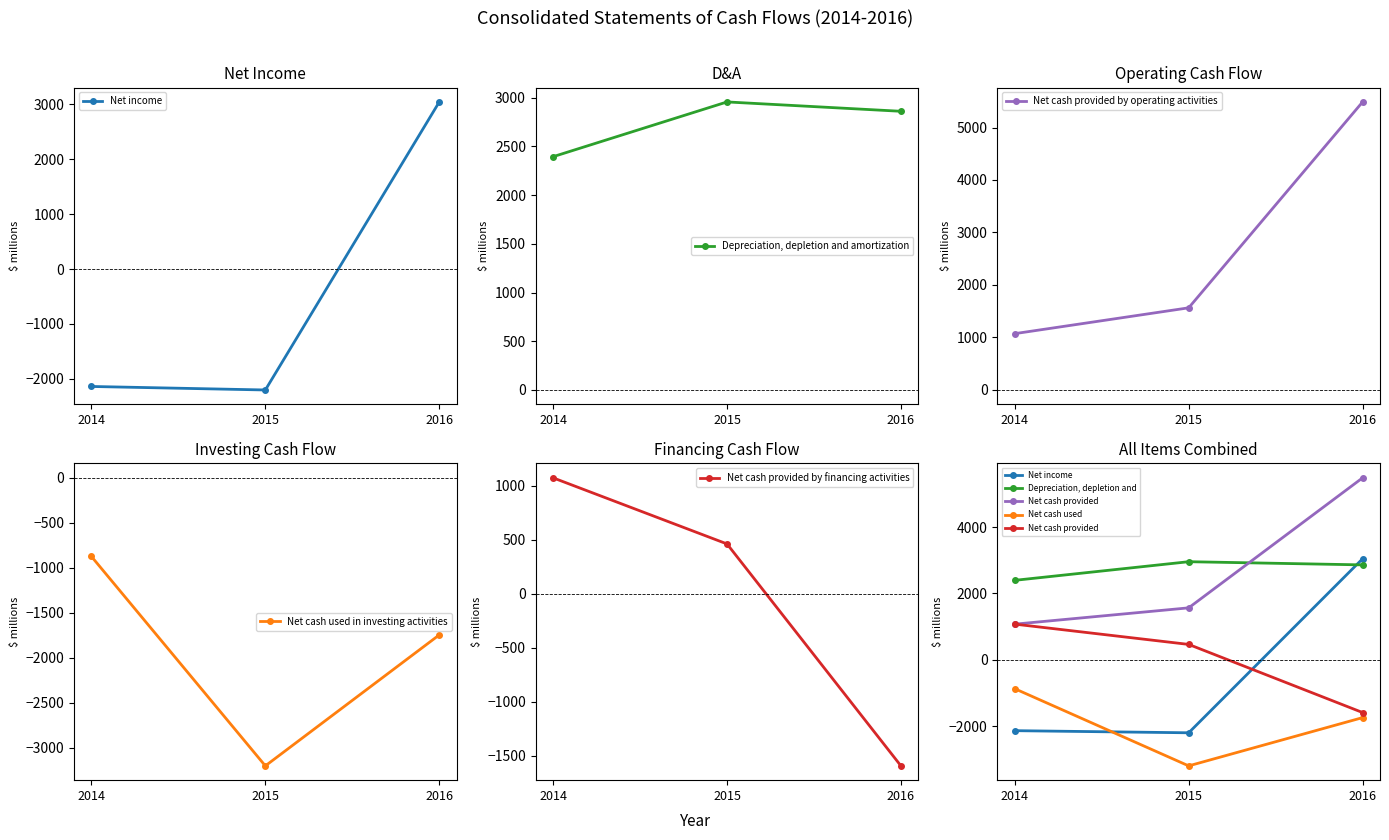

What is the sum of all Net cash used in investing activities values?

-5822